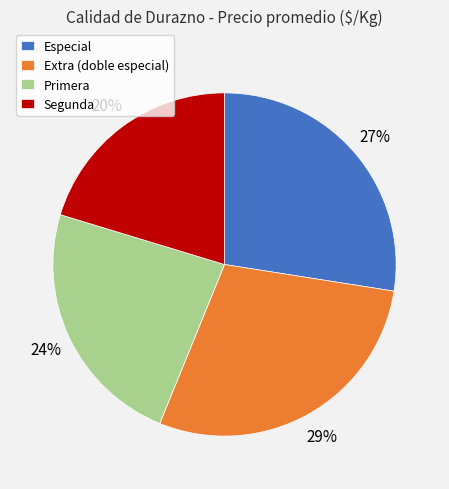

Combined, do Segunda and Especial account for over 50%?

No